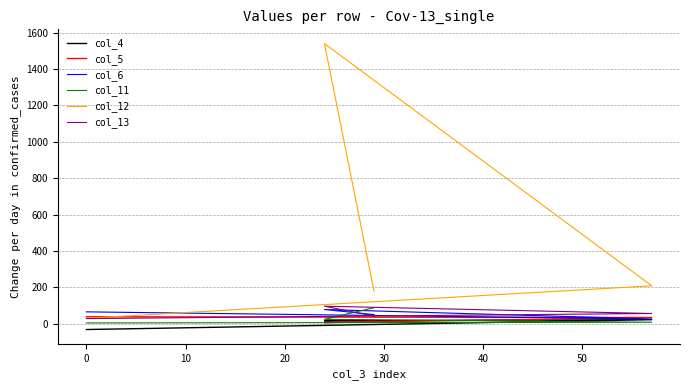

True or false: col_4 and col_6 intersect in this chart.

False